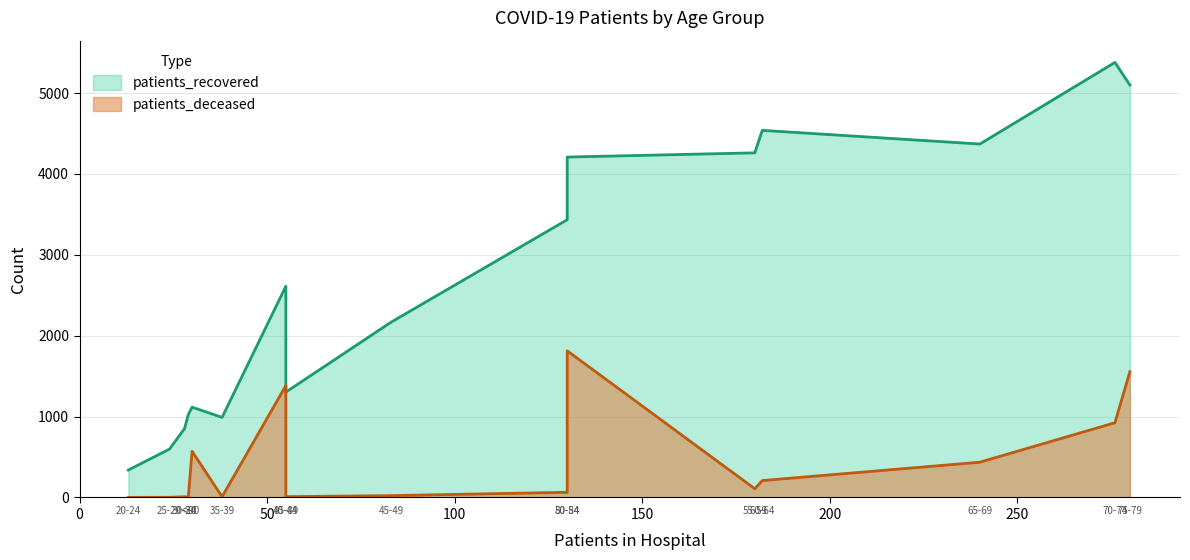

List the series in order of their peak value, lowest first.

patients_deceased, patients_recovered